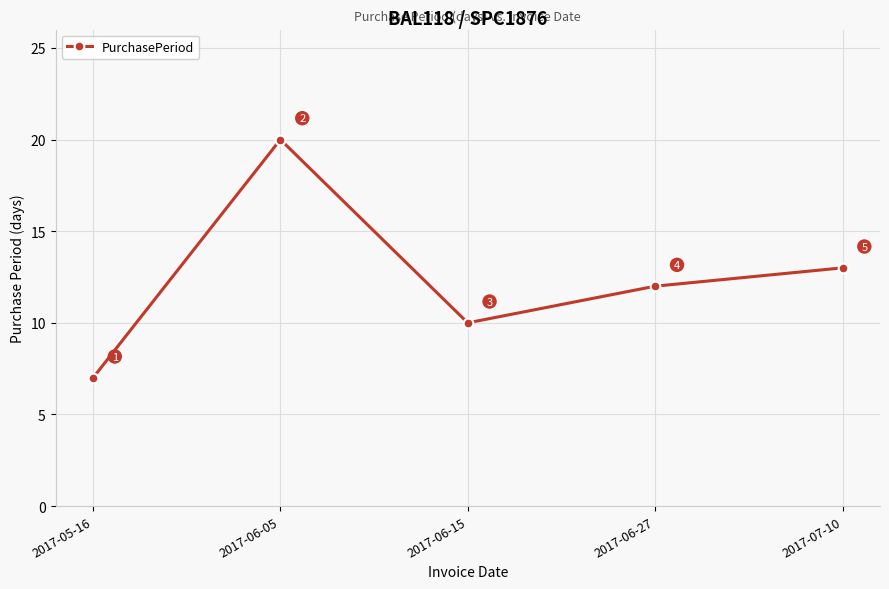

What is the change in value from 2017-05-16 to 2017-07-10?

+6